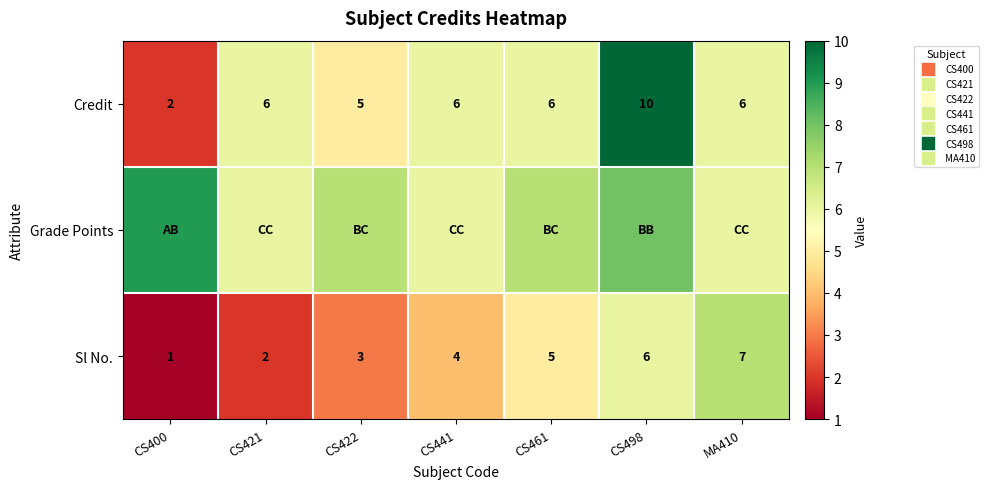

Rank the categories by Grade Points value from highest to lowest.

CS400, CS498, CS422, CS461, CS421, CS441, MA410